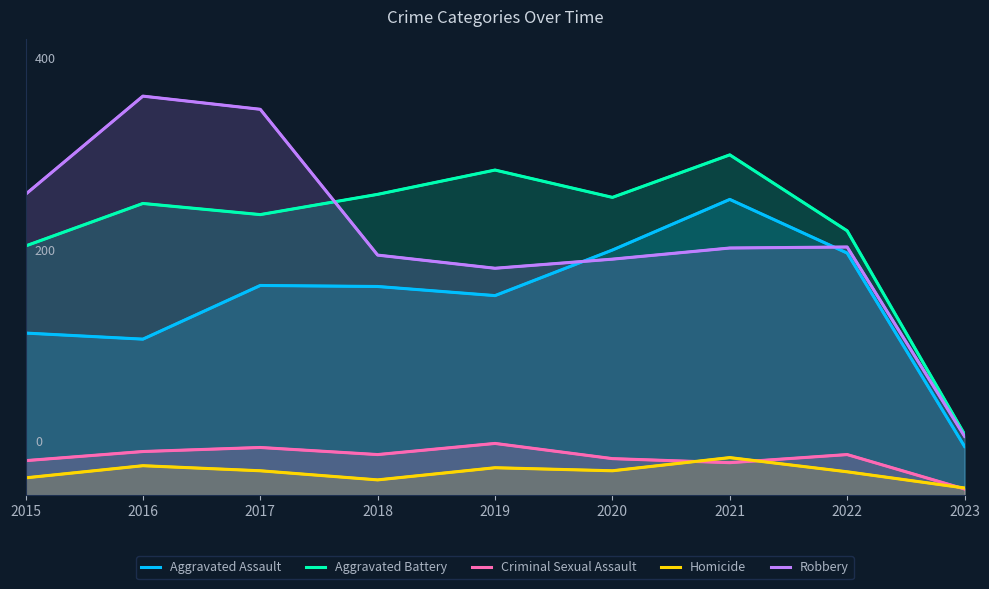

After their last crossing, which series has the higher values: Robbery or Aggravated Assault?

Robbery